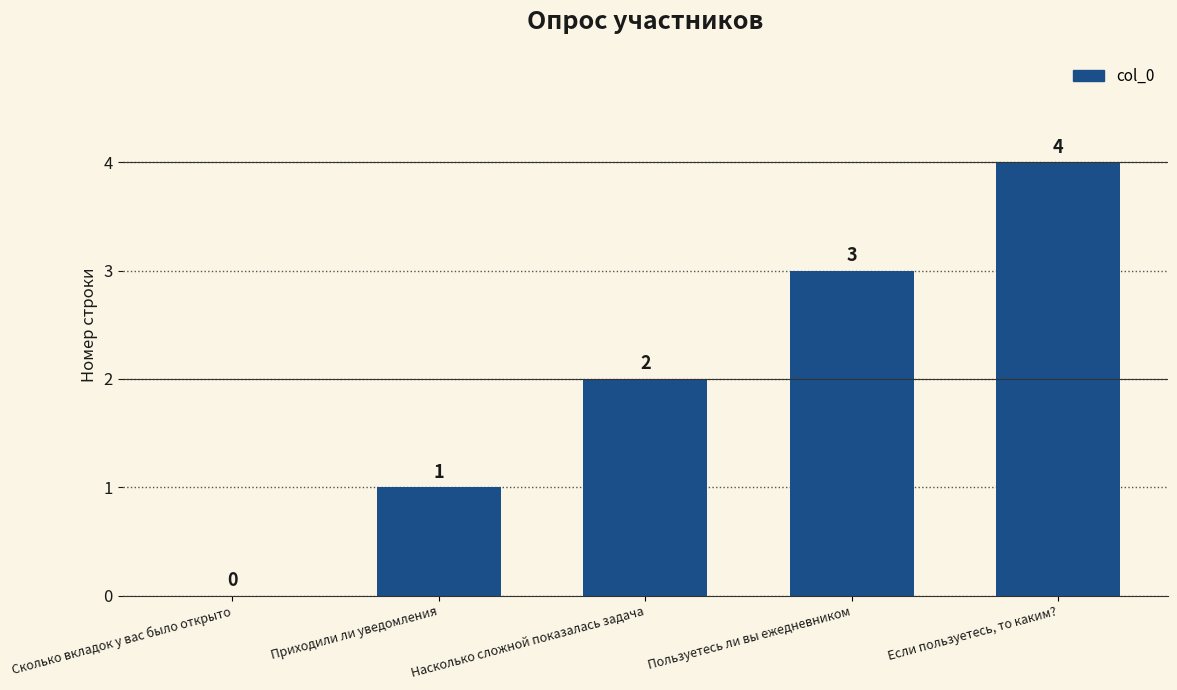

What is the sum of all values?

10